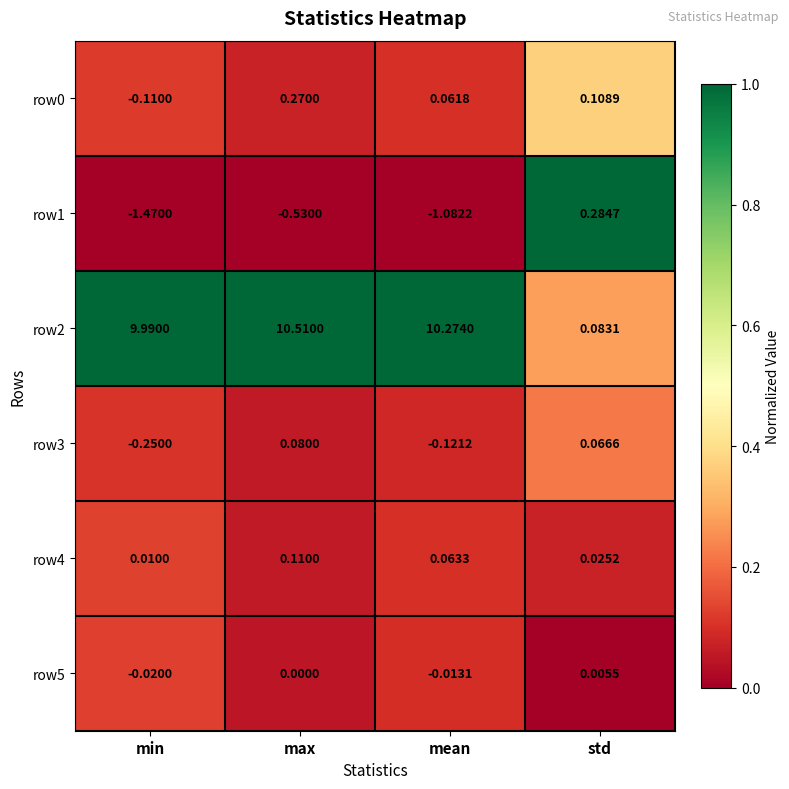

Which series changed the most between max and std?

row2